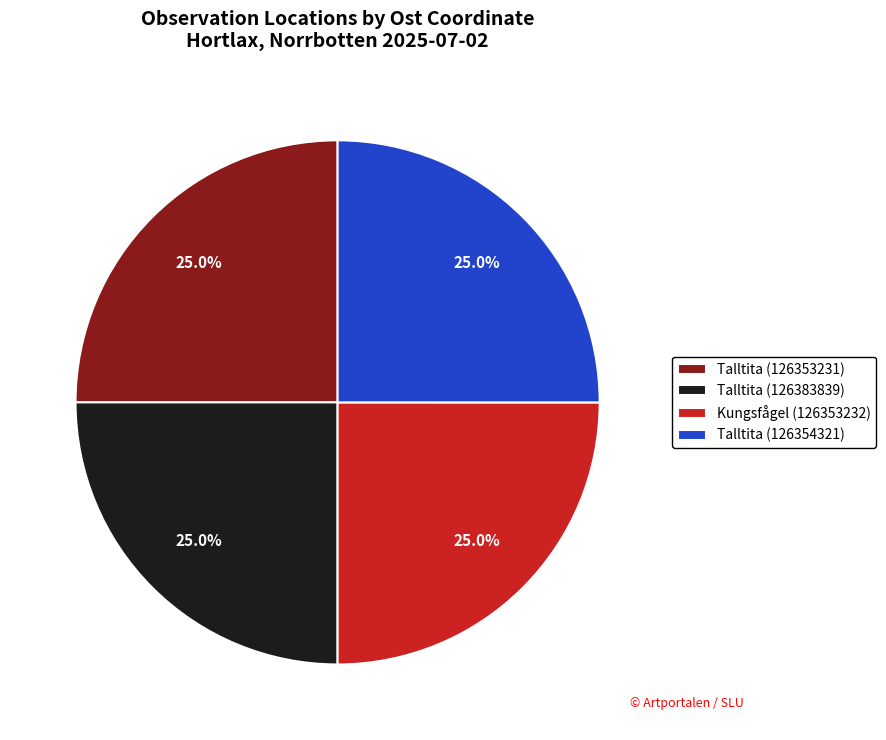

Approximately how many times larger is the value at Talltita (126353231) compared to Talltita (126383839)?

1.0